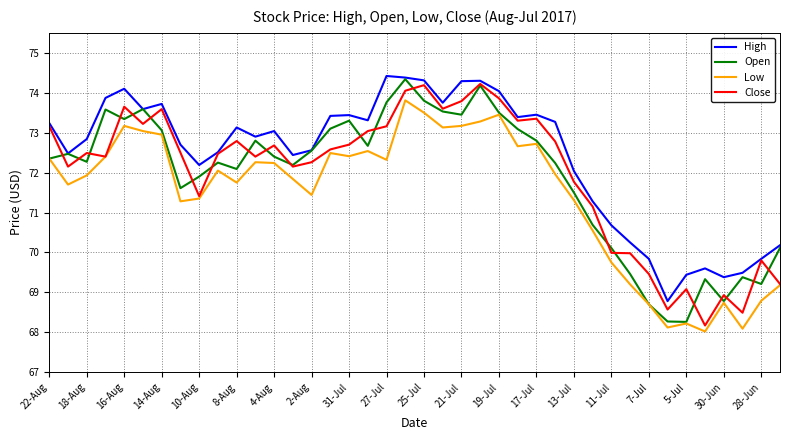

True or false: Low and High cross at least once.

False